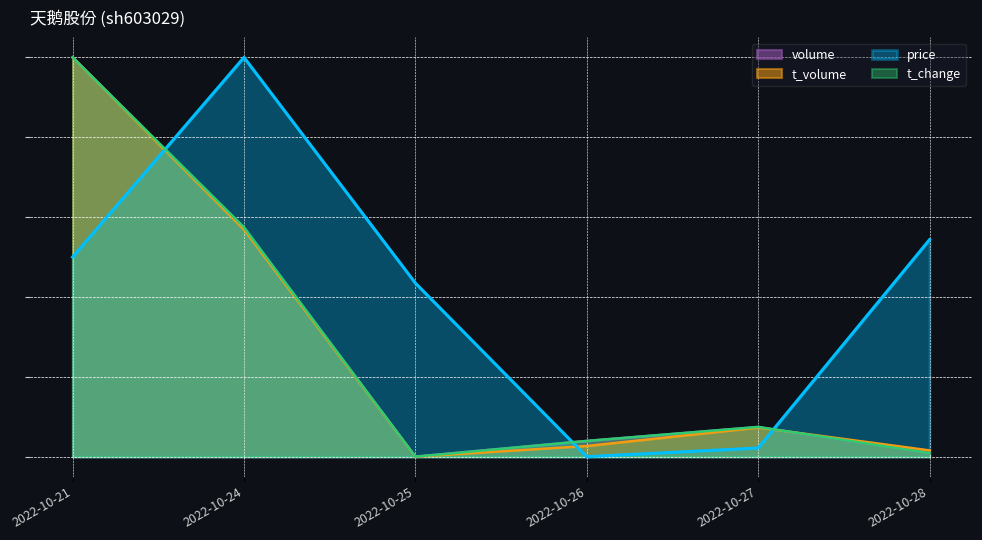

Where do t_volume and price first cross each other?

2022-10-21 and 2022-10-24